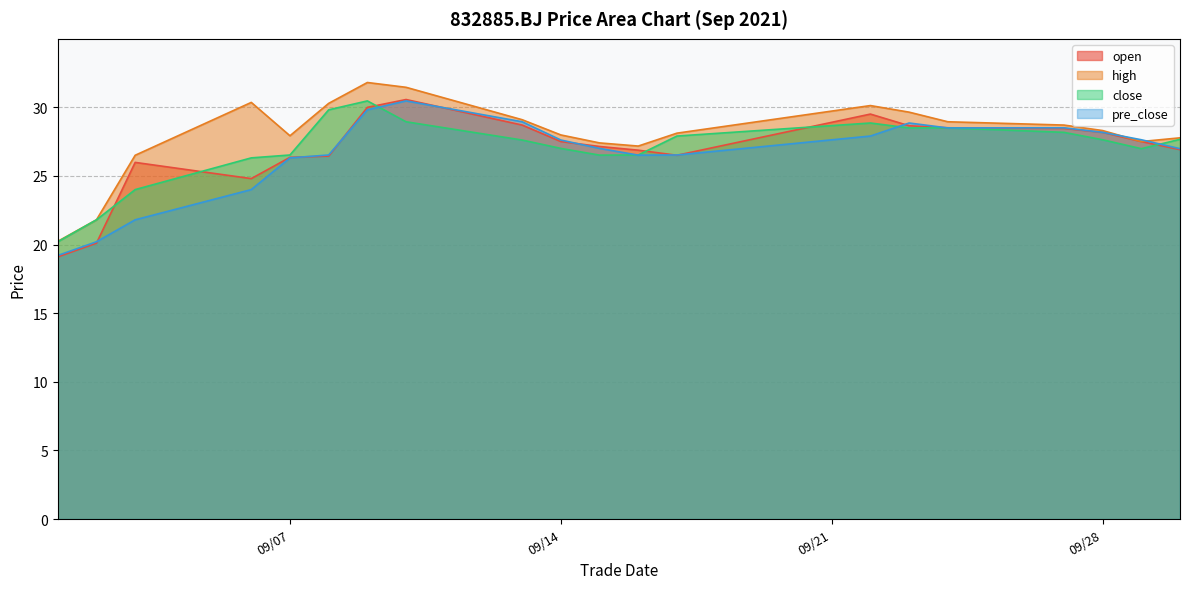

How many interior local valleys does the pre_close series have?

2